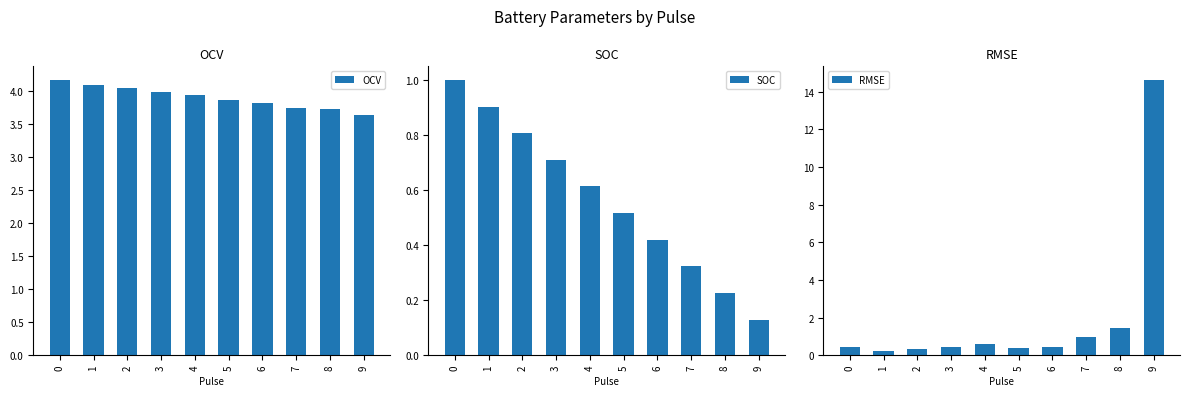

Is it true that RMSE equals 0.9 at 7?

True